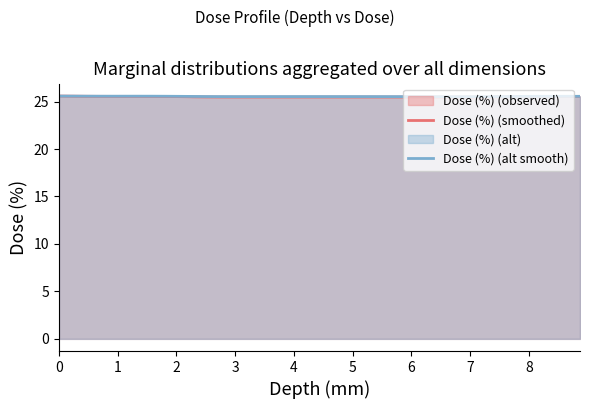

Which series has the largest total across all categories?

Dose (%) (alt smooth)